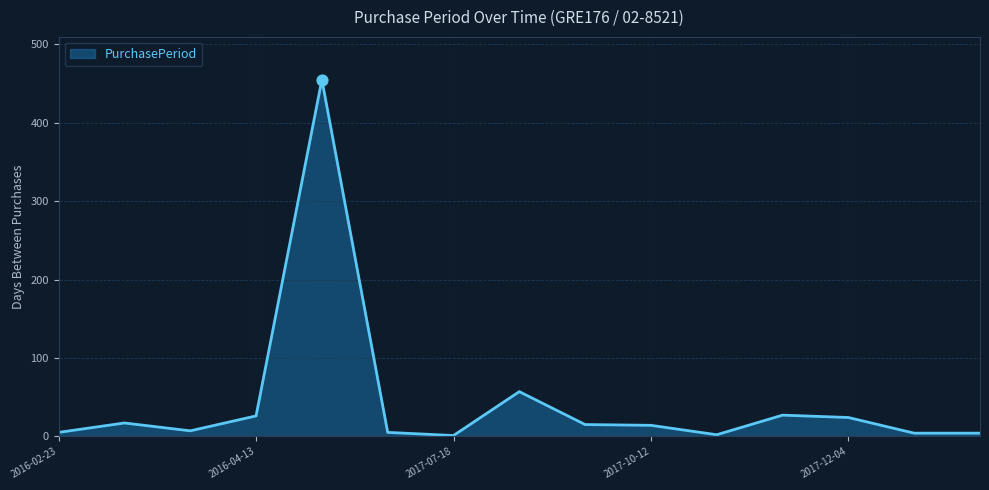

What is the maximum value shown in the chart?

455